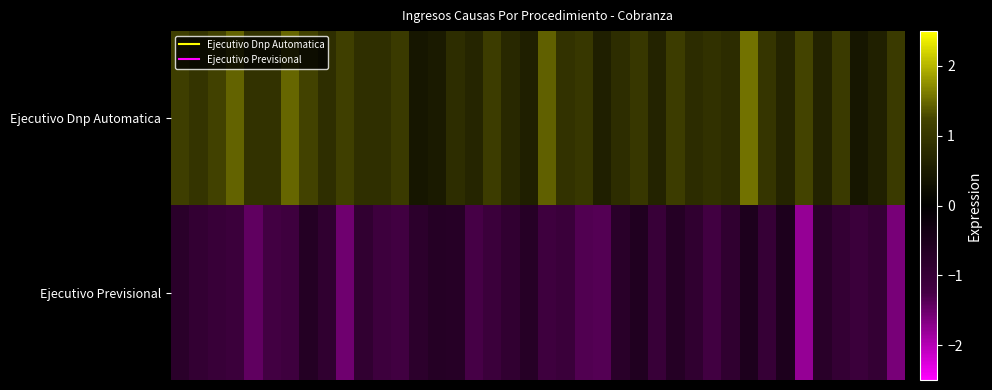

Rank the series by their maximum value, from lowest to highest.

Ejecutivo Previsional, Ejecutivo Dnp Automatica